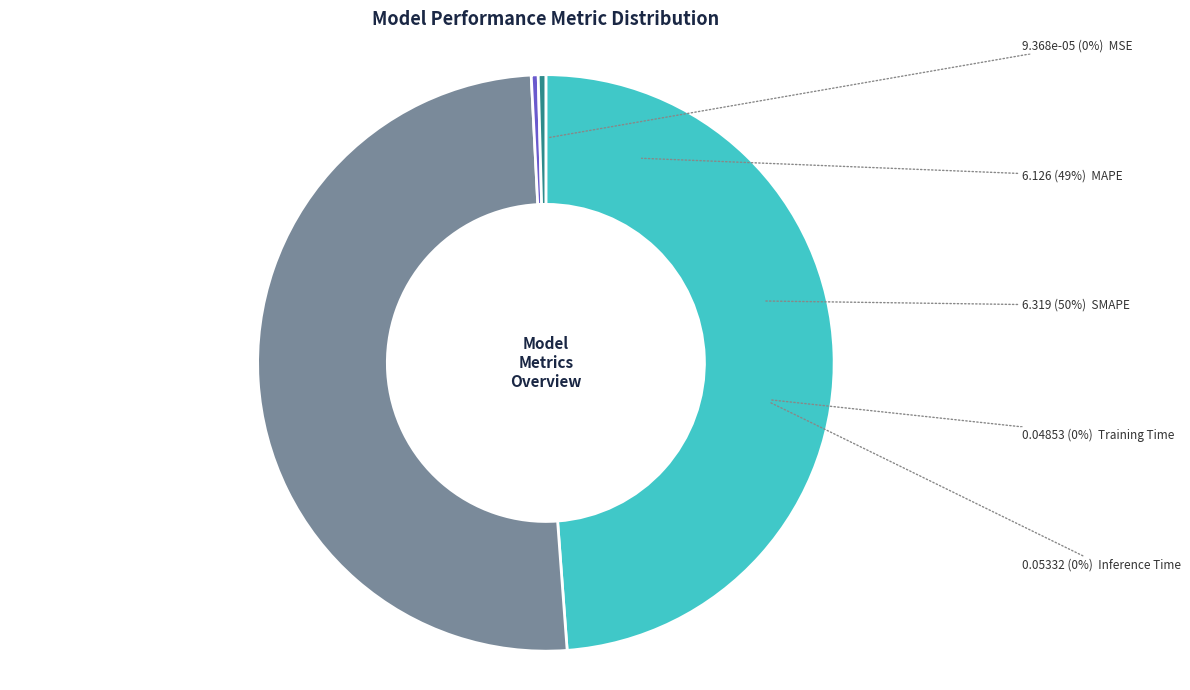

Which category has the biggest portion of the pie?

SMAPE